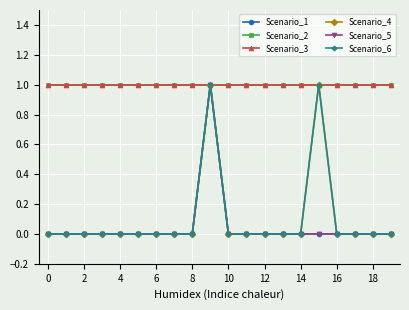

Does the chart have visible grid lines?

Yes